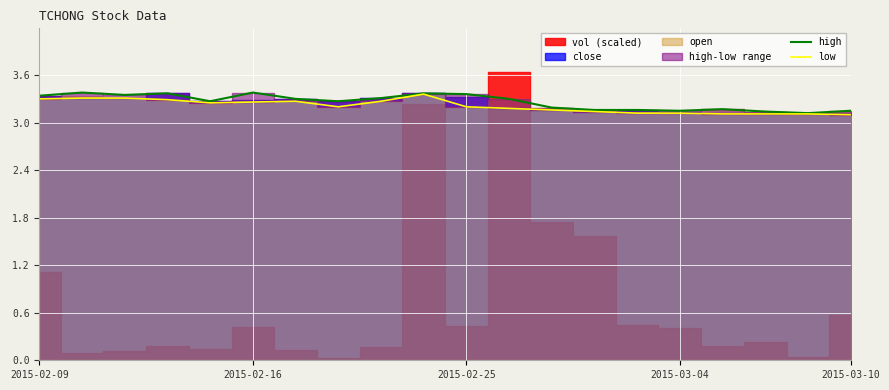

What is the difference between the second highest and minimum values in the high series?

0.3